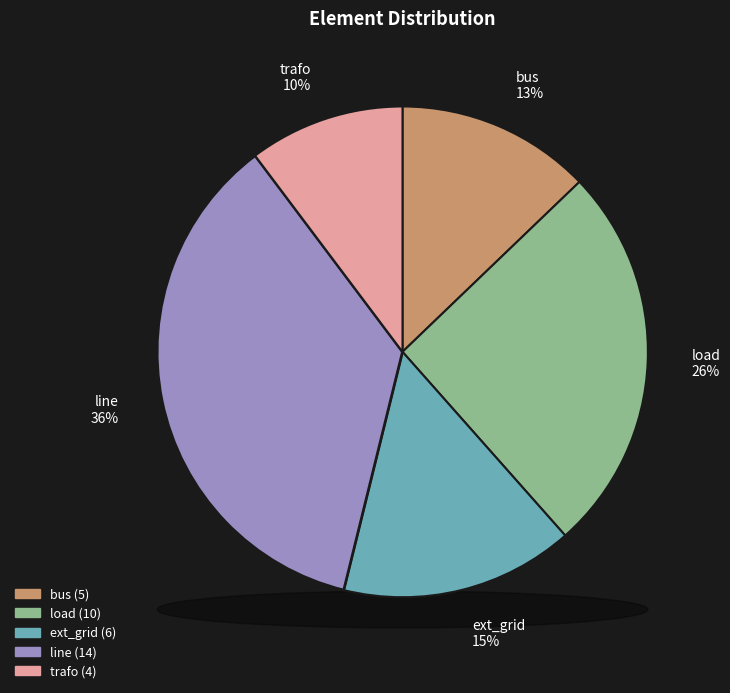

Does line represent more than half of the total?

No